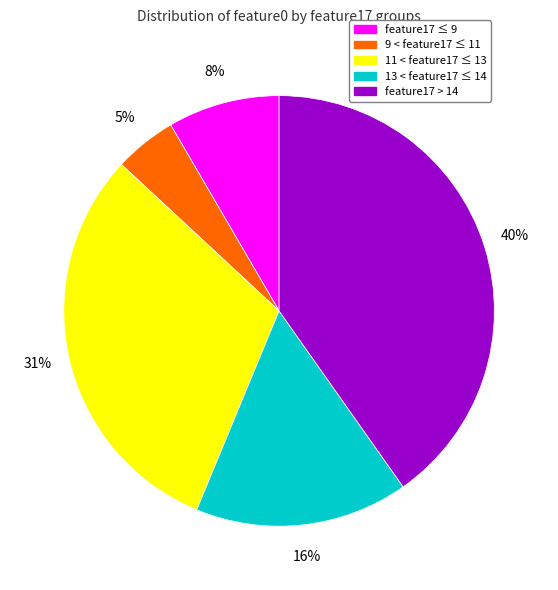

Is there any slice that represents more than half of the pie?

No